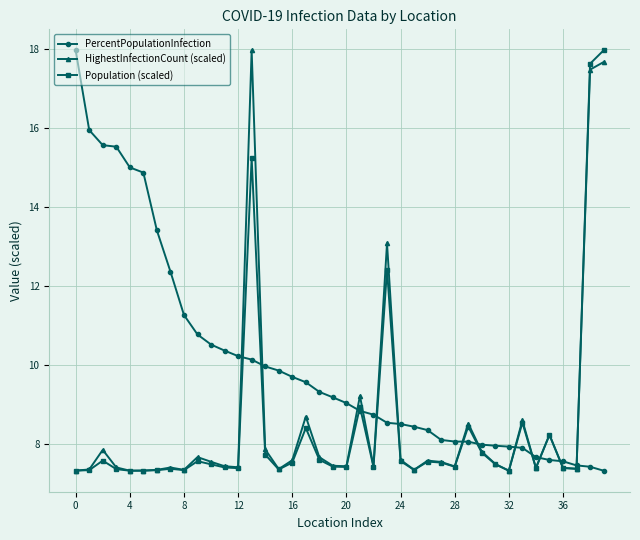

At how many categories does at least one series exceed 14?

9